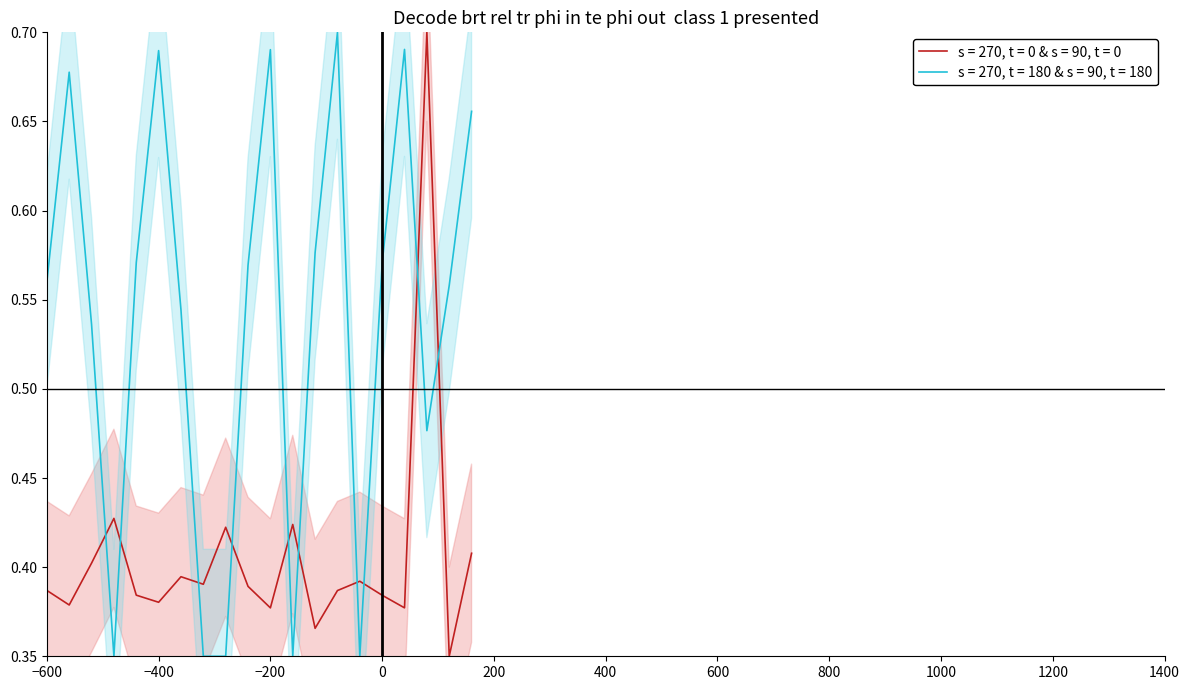

How many times do s = 270, t = 180 & s = 90, t = 180 and s = 270, t = 0 & s = 90, t = 0 cross each other?

10